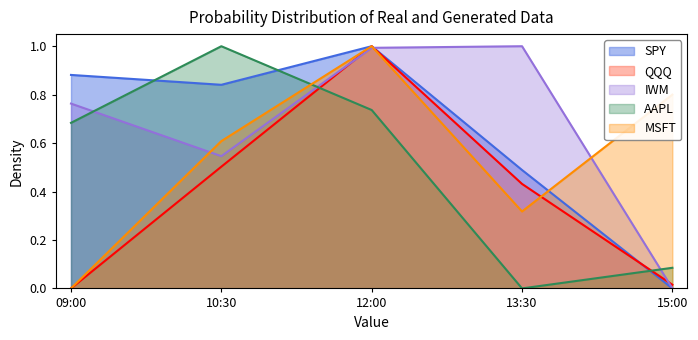

At which label is SPY closest to 0?

15:00